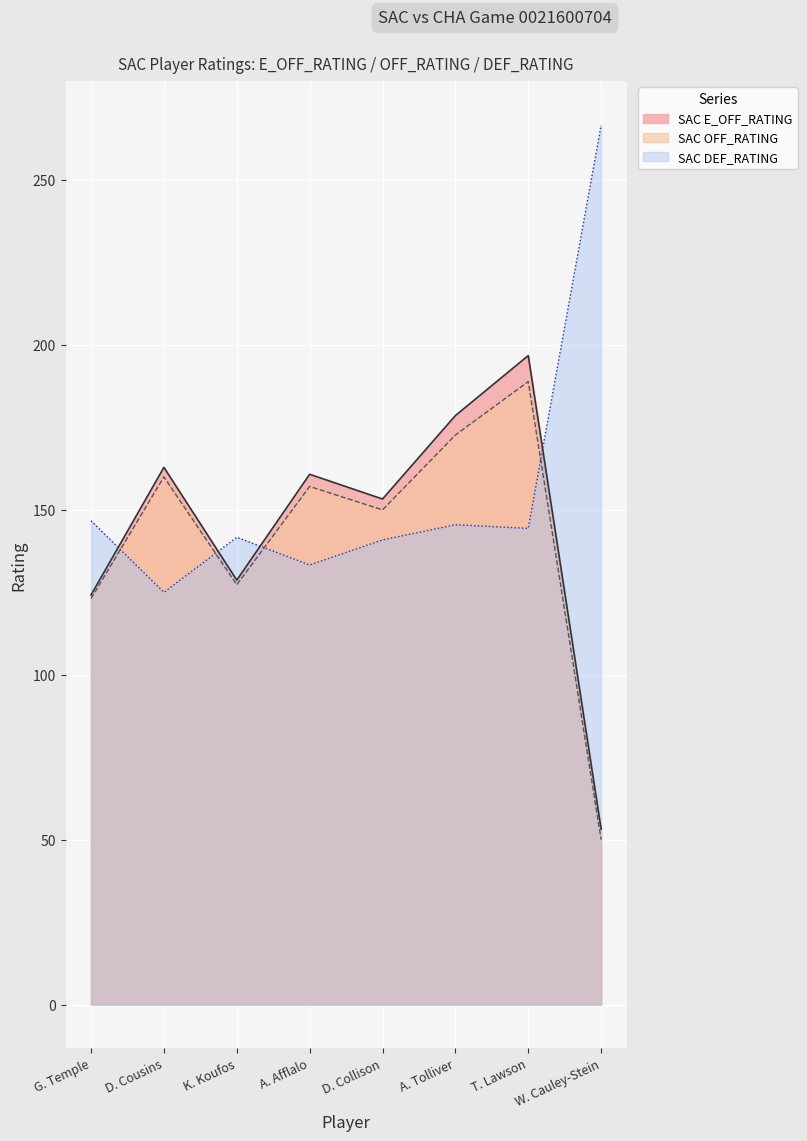

At how many categories does at least one series exceed 172?

3